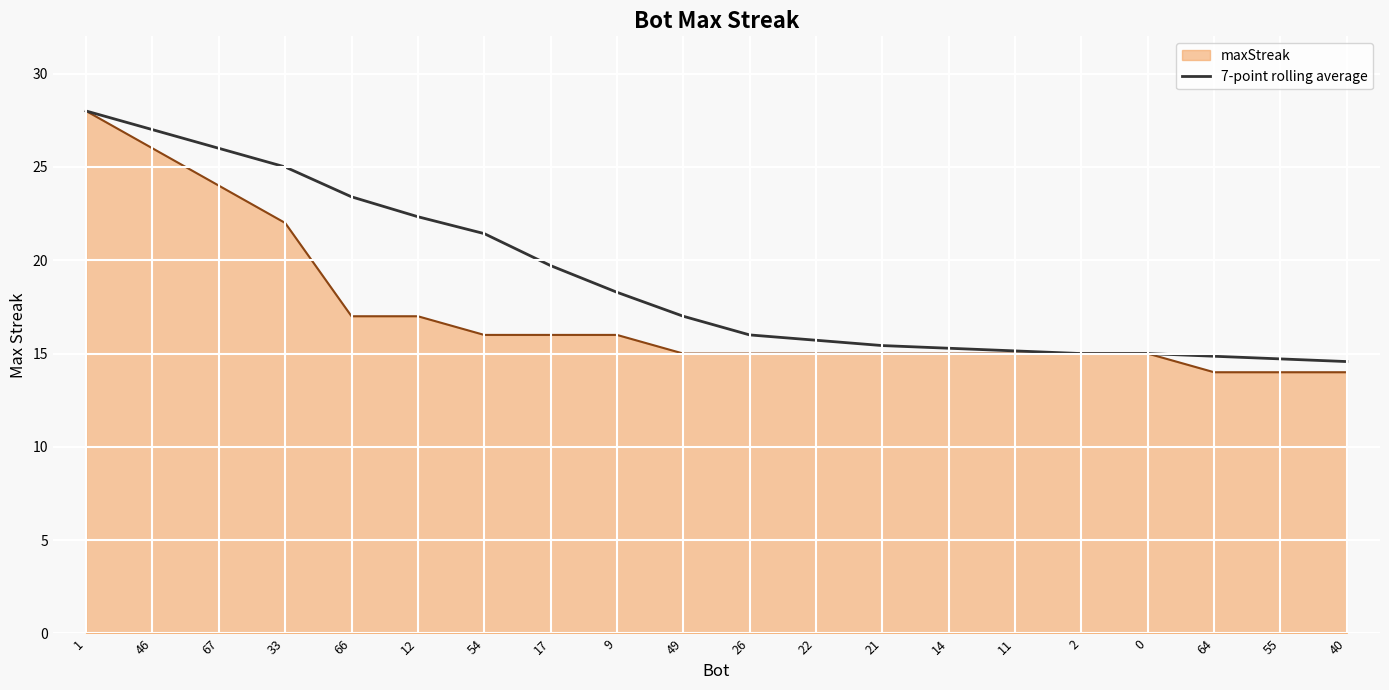

Where is maxStreak nearest to the value 21?

33